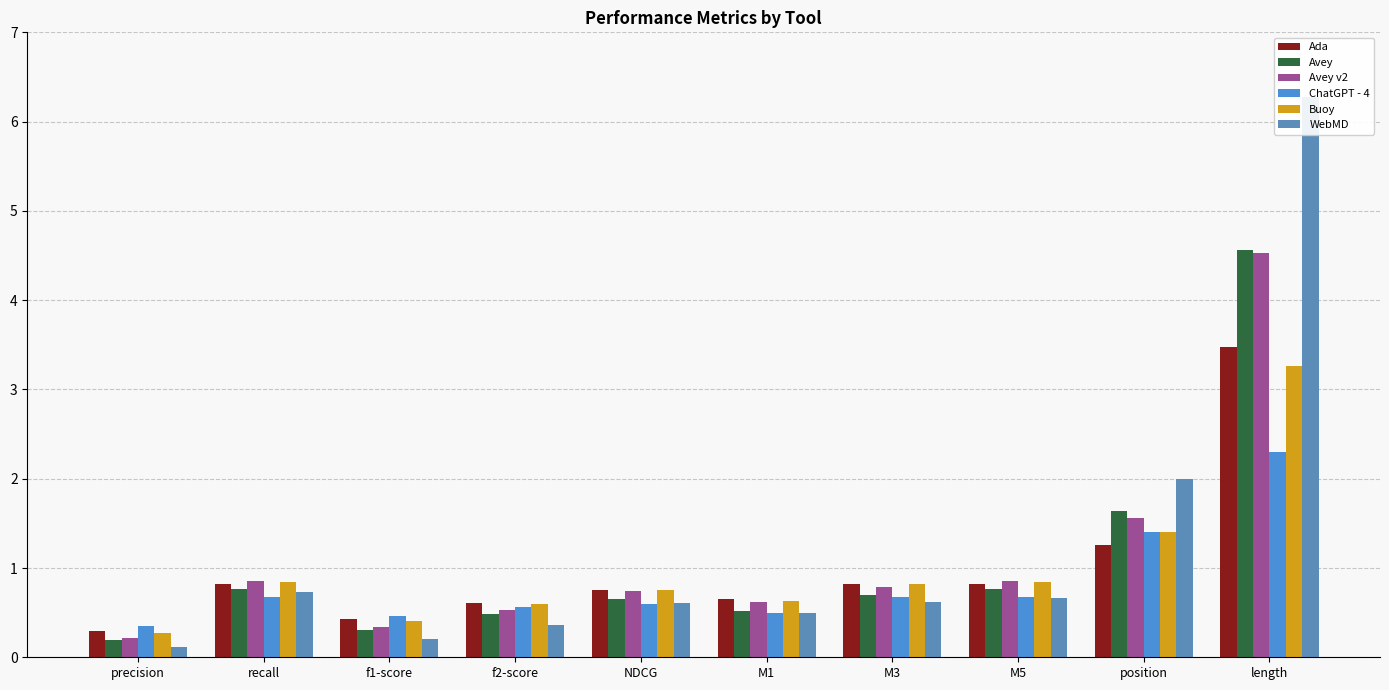

Between recall and NDCG, which is larger?

recall